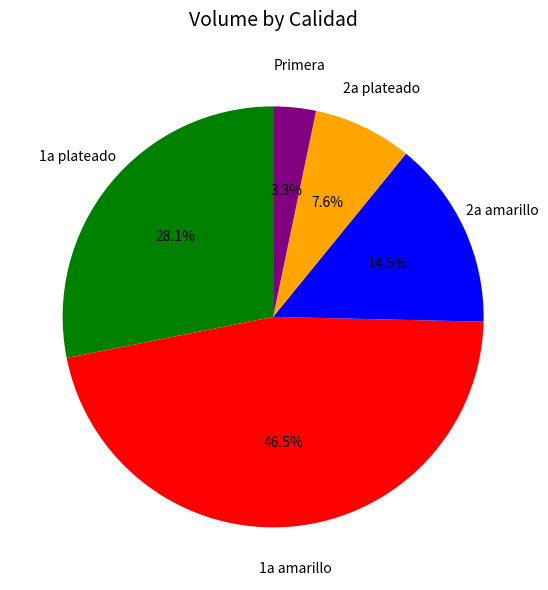

What is the total percentage of 2a amarillo and Primera?

17.8%